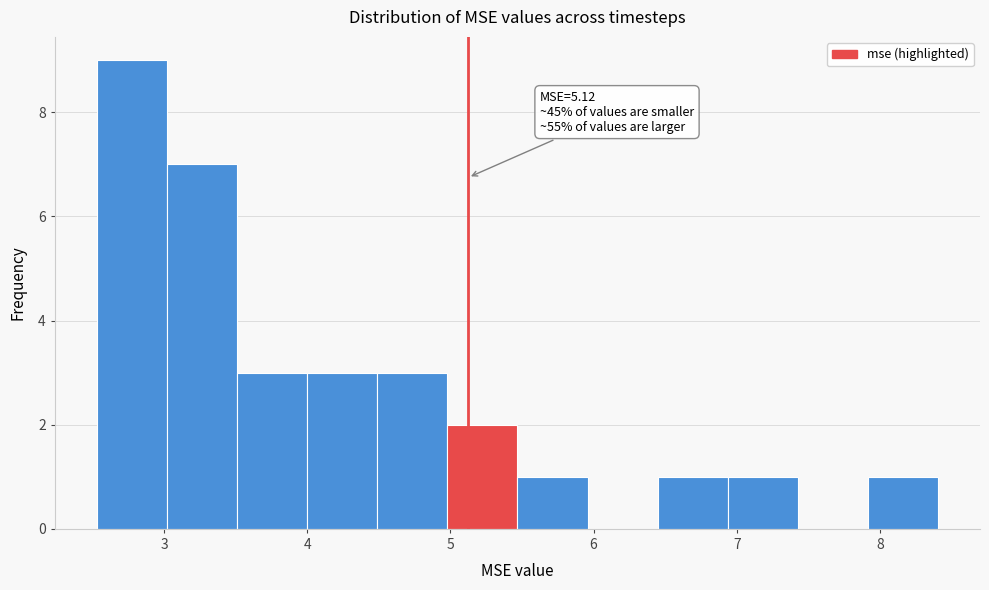

Which range on the x-axis has the tallest bar?

2.5 to 3.0